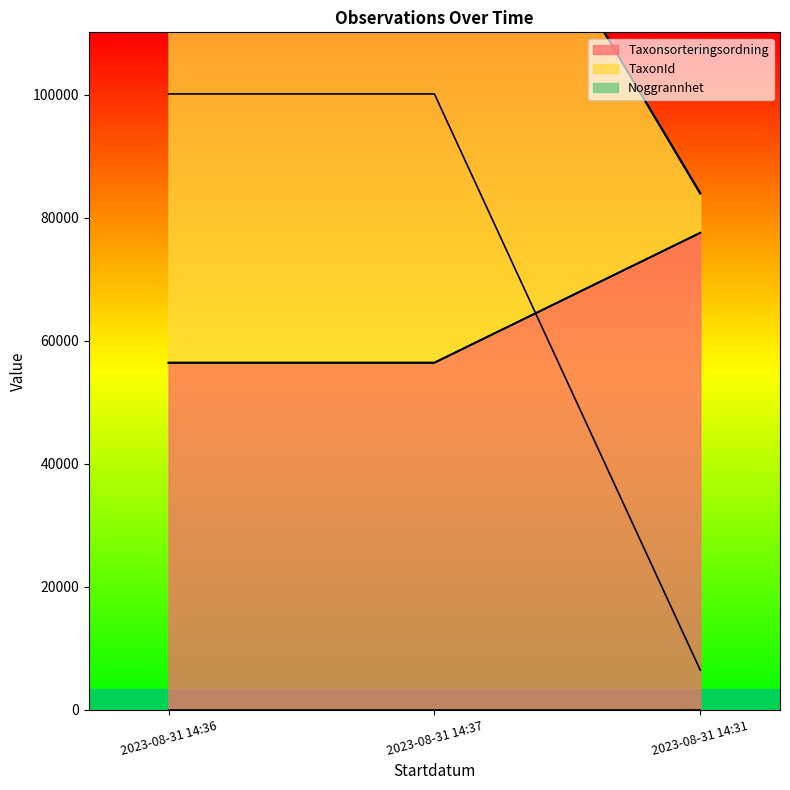

Is the value of TaxonId at 2023-08-31 14:37 greater than the value of Taxonsorteringsordning at 2023-08-31 14:37?

Yes